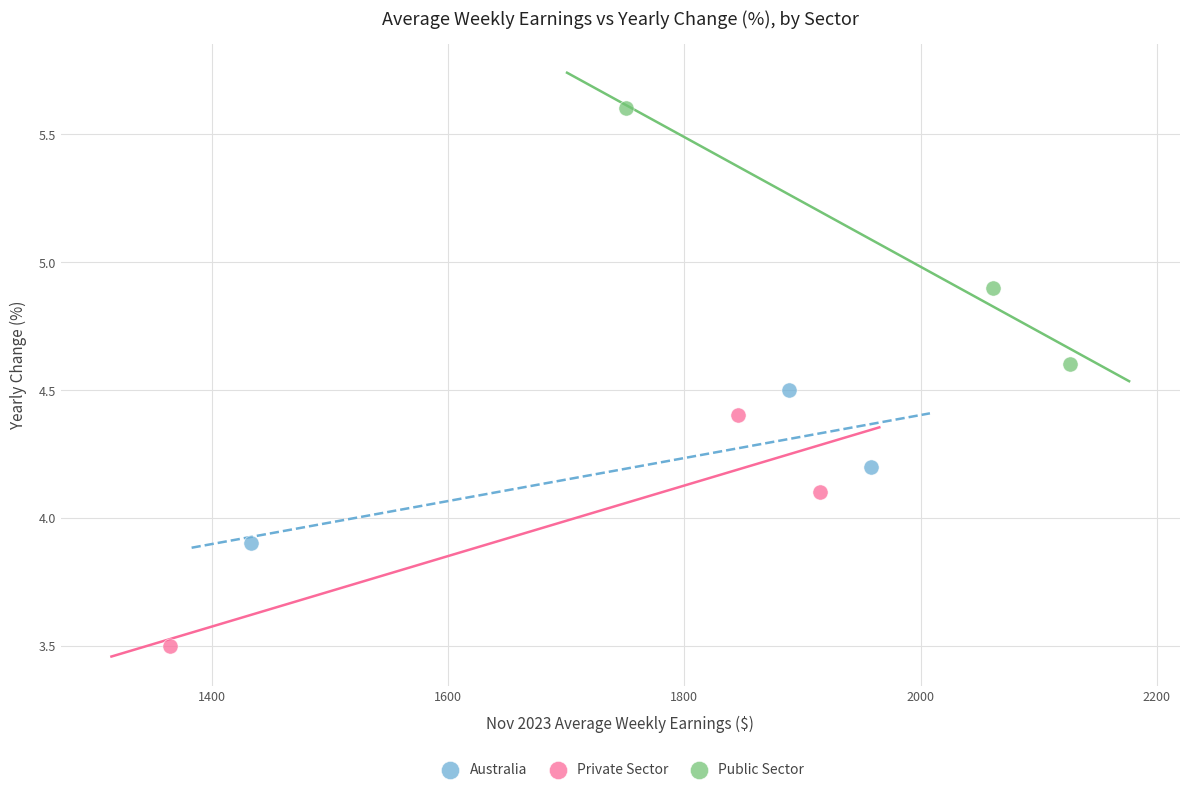

Which series contains the highest Y value?

Public Sector